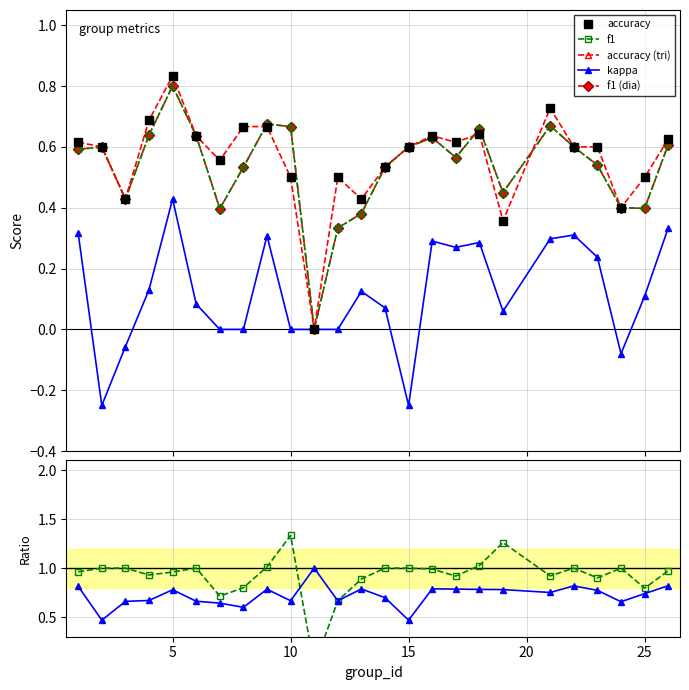

The kappa series shows 0.2 at 23. True or false?

True